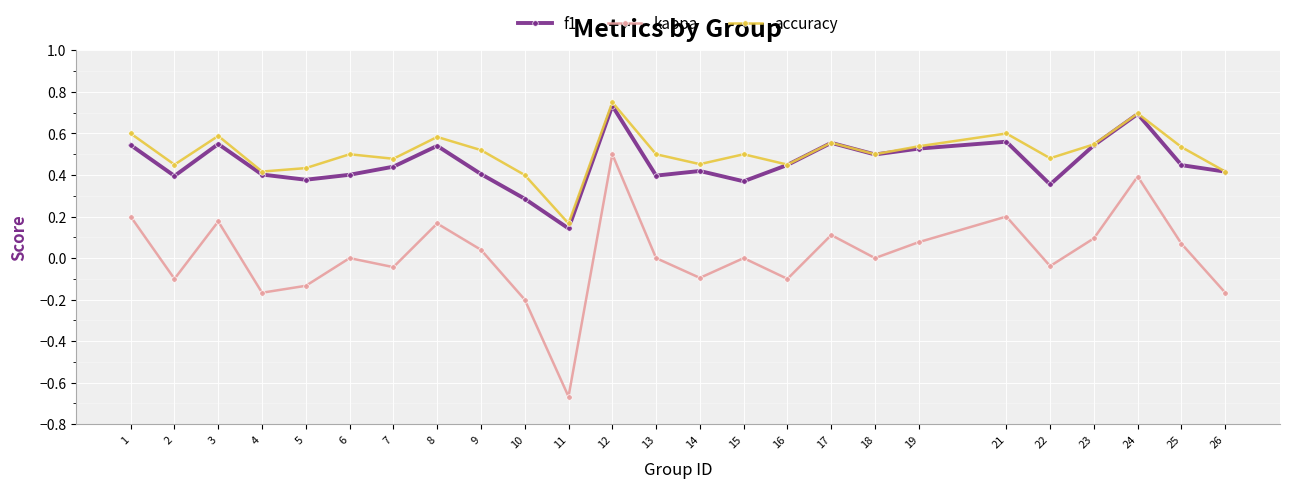

The f1 series shows 0.8 at 7. True or false?

False